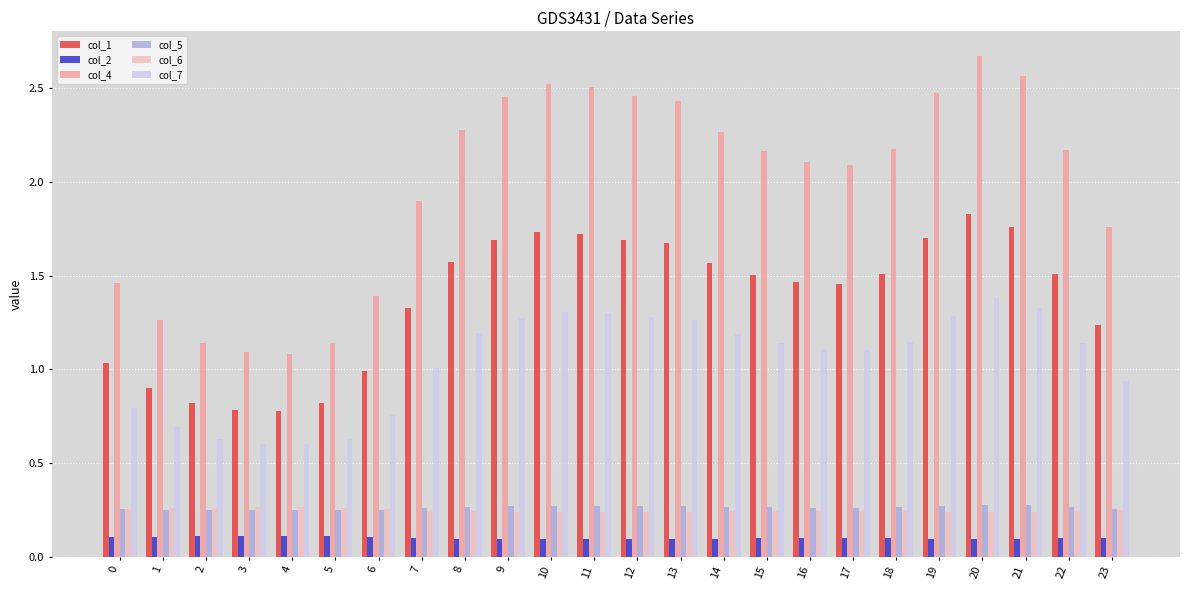

What is the sum of the col_5 values at 15 and 21?

0.5